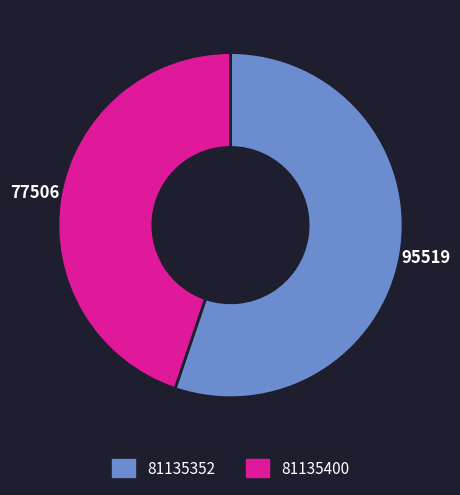

Which slice is the largest?

81135352